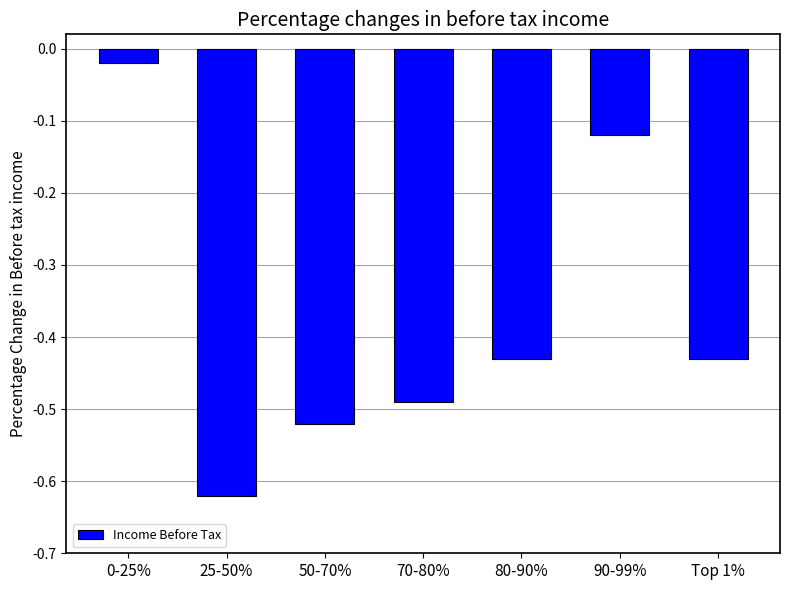

Which label corresponds to the smallest value in the chart?

25-50%